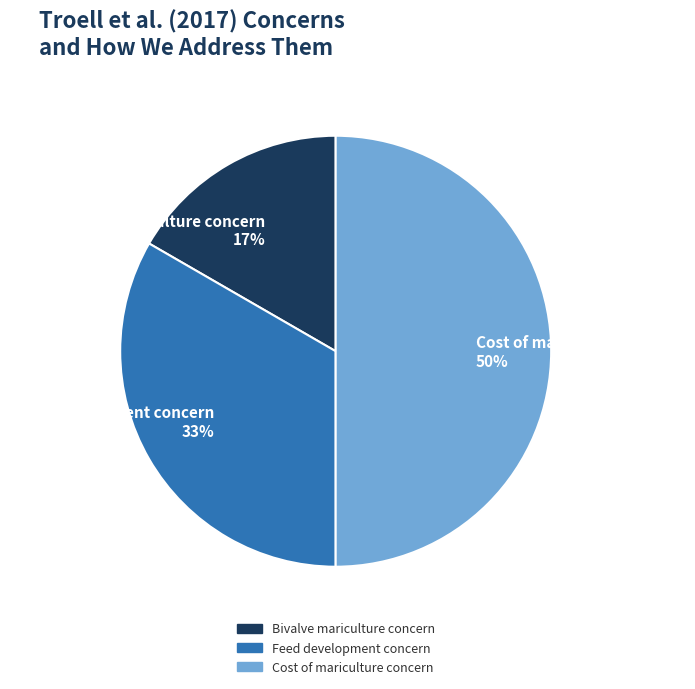

Is Bivalve mariculture concern the majority of the pie?

No